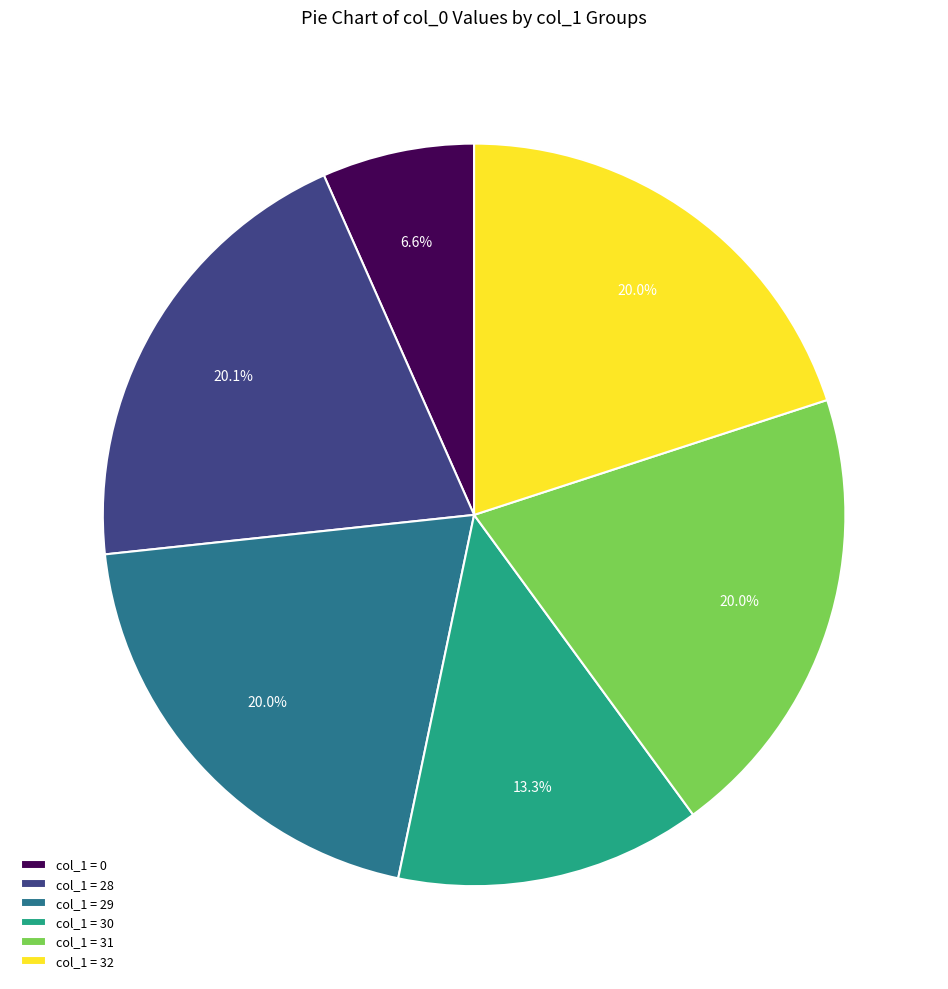

What is the smallest slice in the pie chart?

col_1 = 0